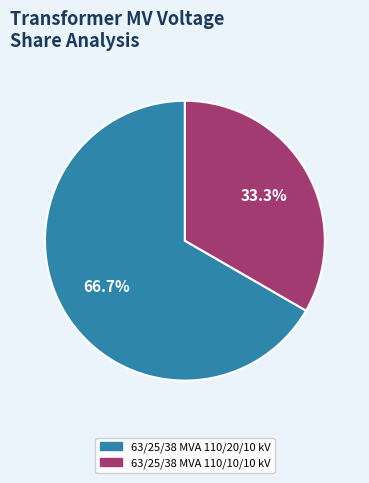

To the nearest percent, what is the average slice percentage?

50%